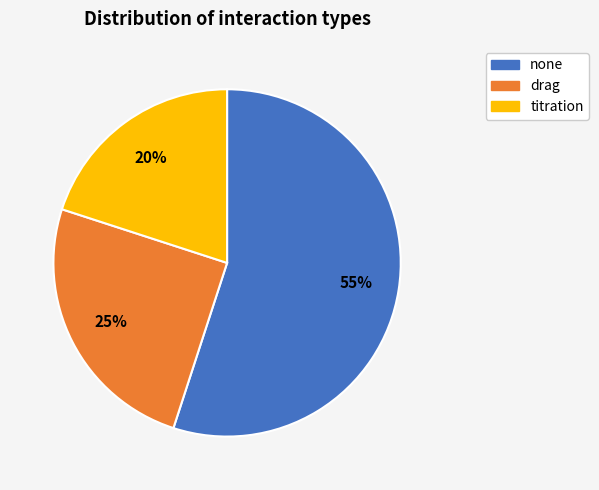

Rank the categories by value from lowest to highest.

titration, drag, none